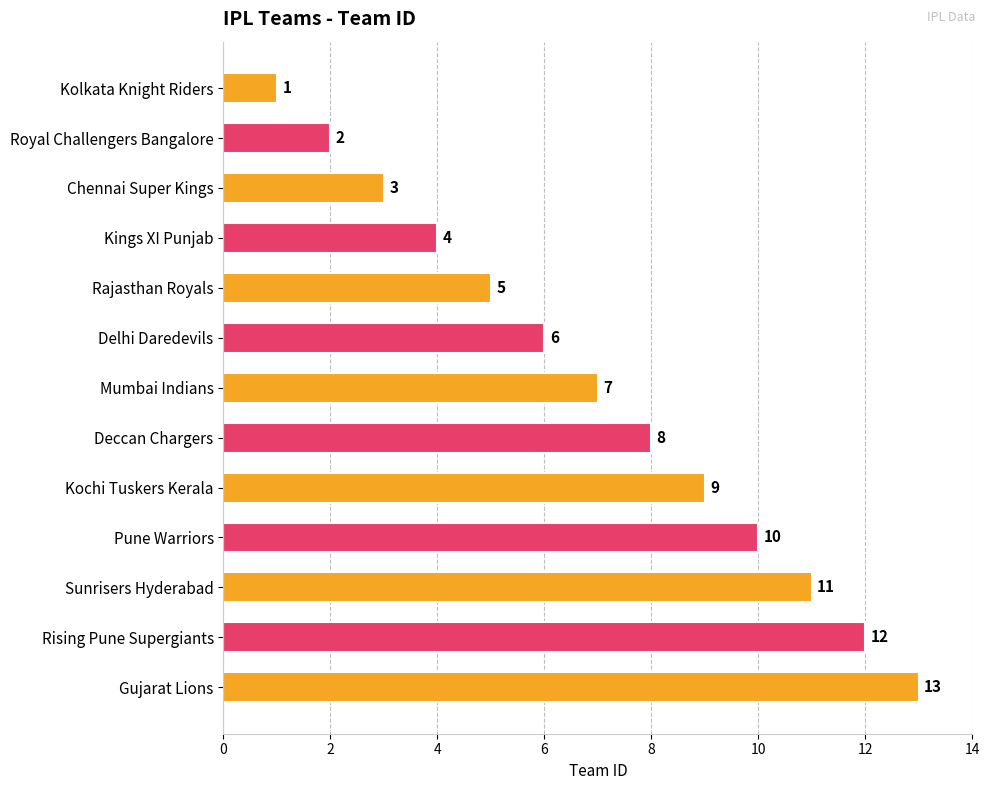

Rank the categories by value from highest to lowest.

Gujarat Lions, Rising Pune Supergiants, Sunrisers Hyderabad, Pune Warriors, Kochi Tuskers Kerala, Deccan Chargers, Mumbai Indians, Delhi Daredevils, Rajasthan Royals, Kings XI Punjab, Chennai Super Kings, Royal Challengers Bangalore, Kolkata Knight Riders